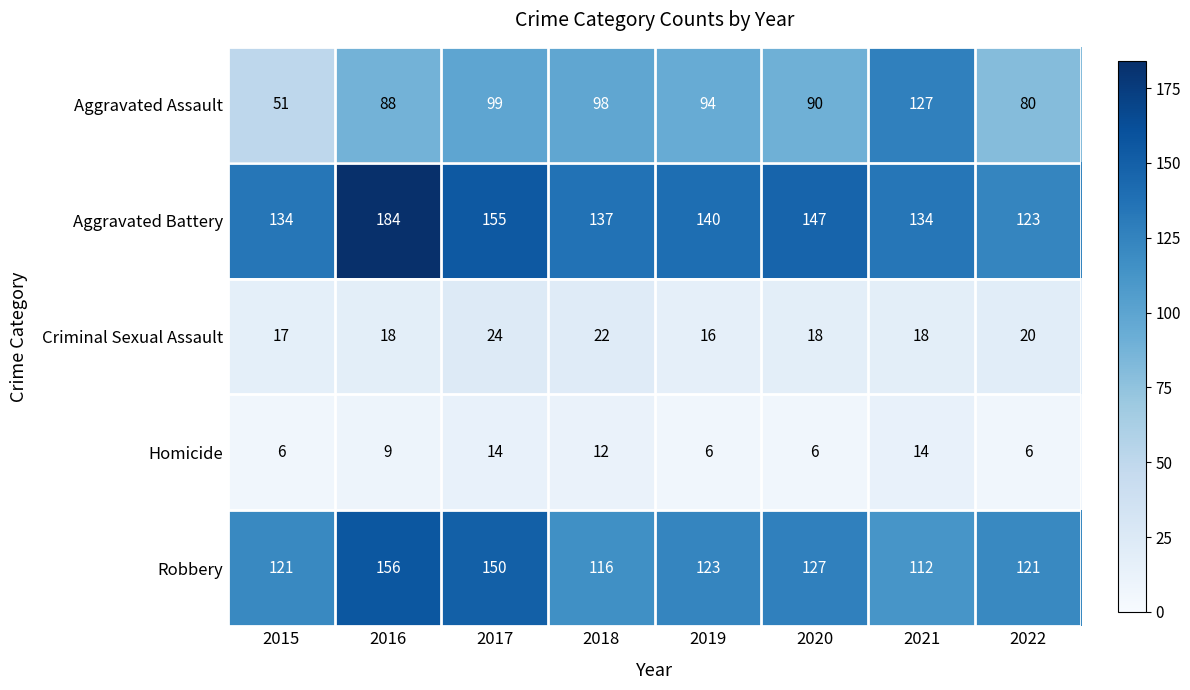

At which category is the sum across all series the highest?

2016